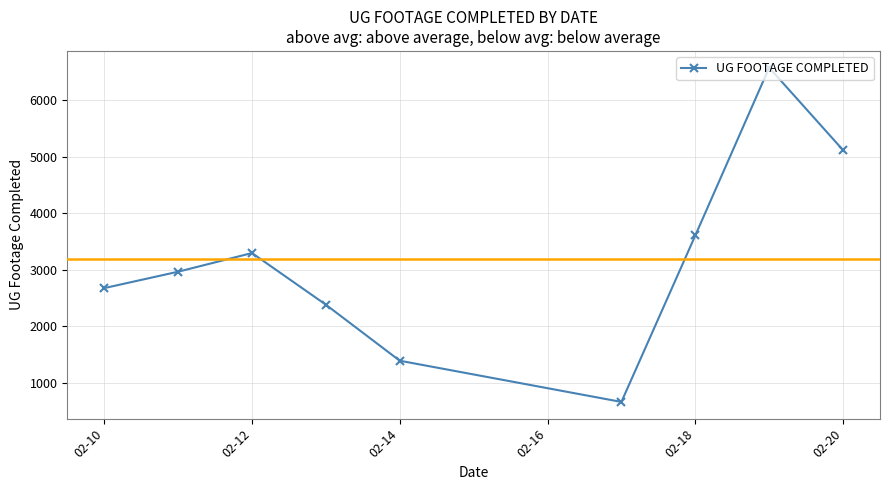

What is the smallest value displayed?

666